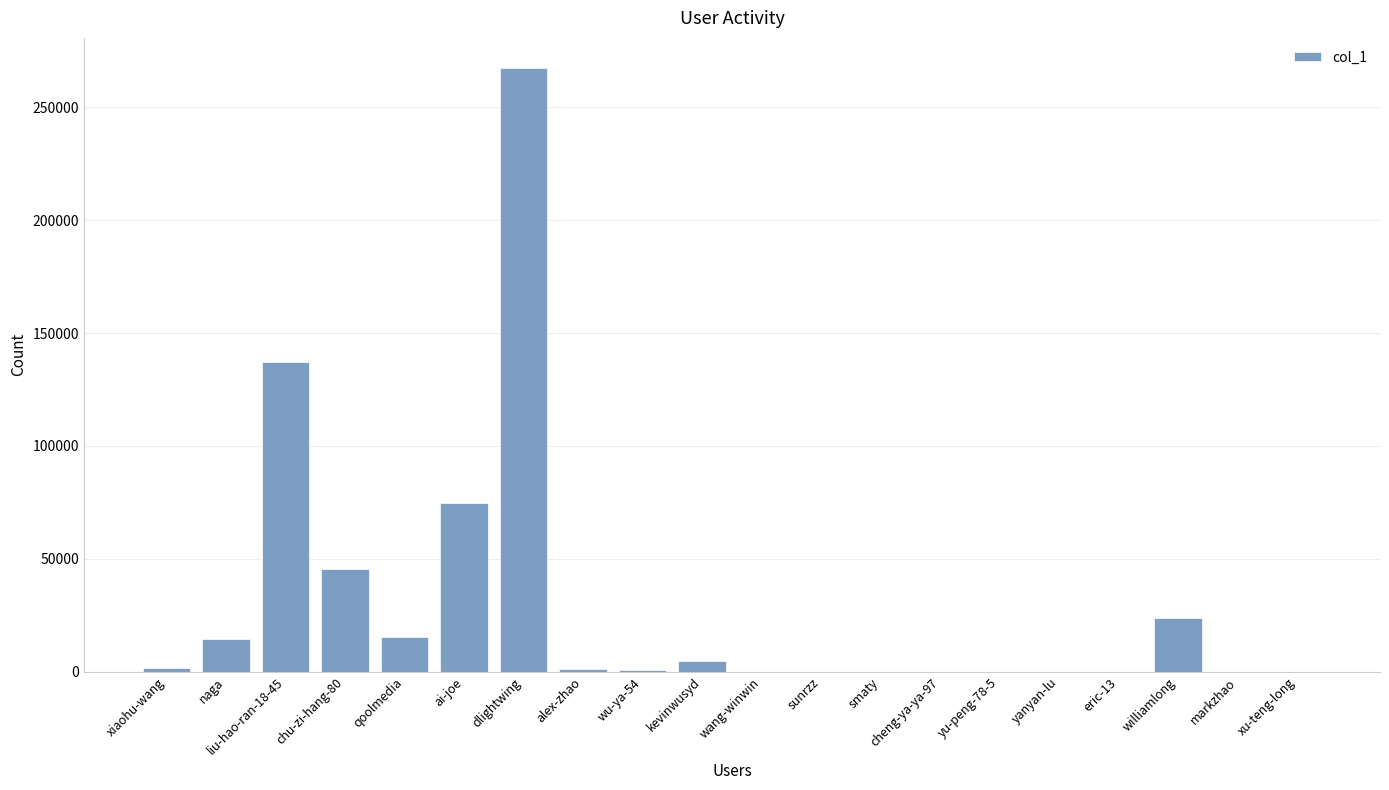

What is the sum of all values?

586885